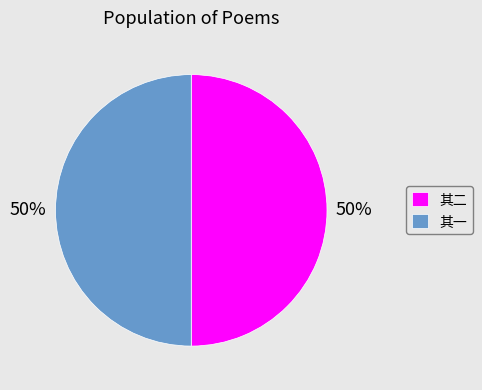

Combined, do 其一 and 其二 account for over 50%?

Yes